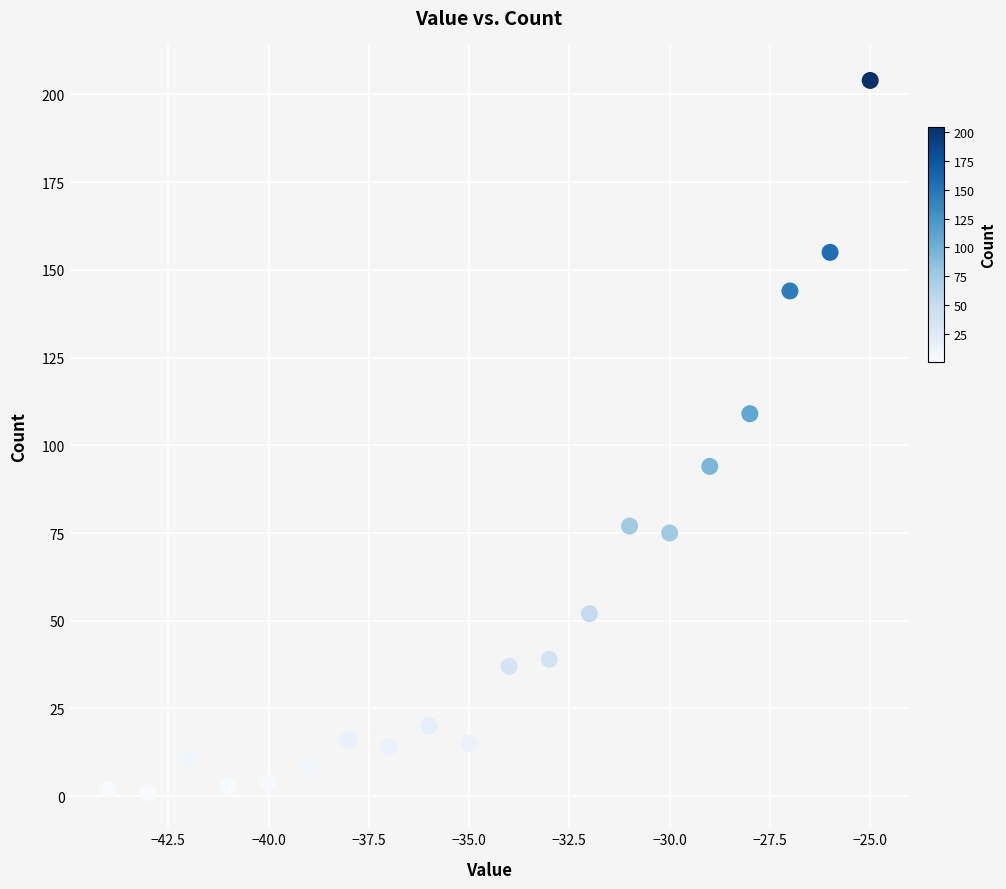

What is the range of Y values (max minus min)?

203